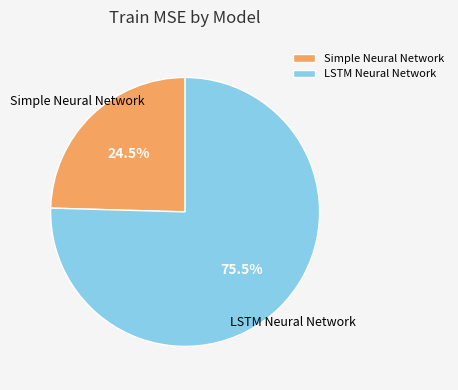

What is the largest slice in the pie chart?

LSTM Neural Network